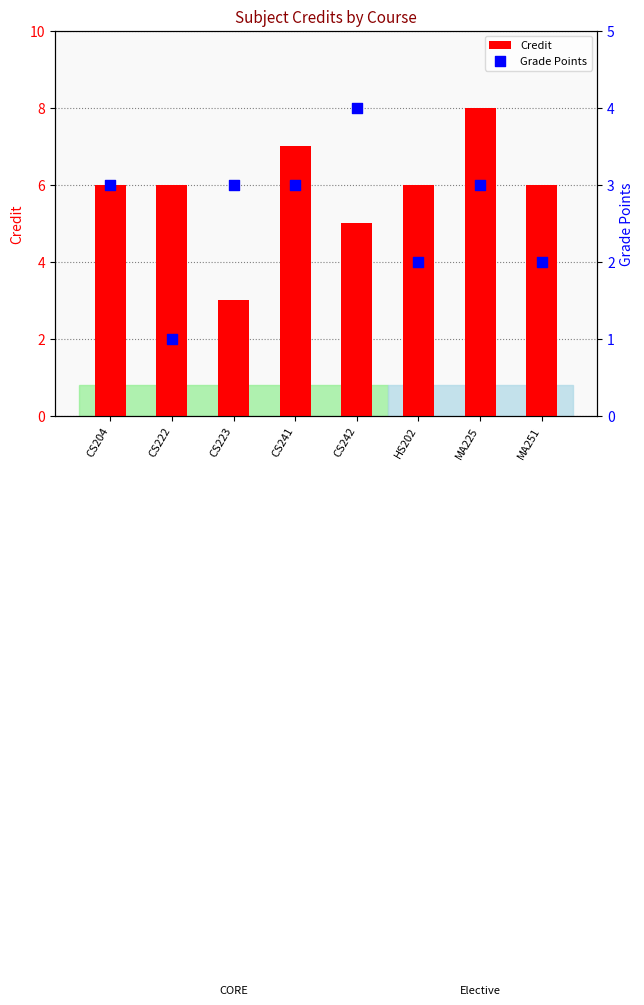

At how many categories does at least one series exceed 3?

7